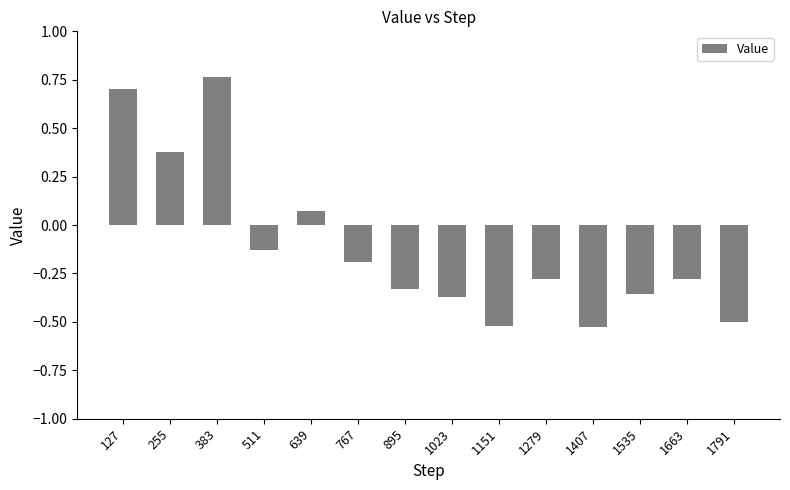

What is the change in value from 1663 to 1791?

-0.2